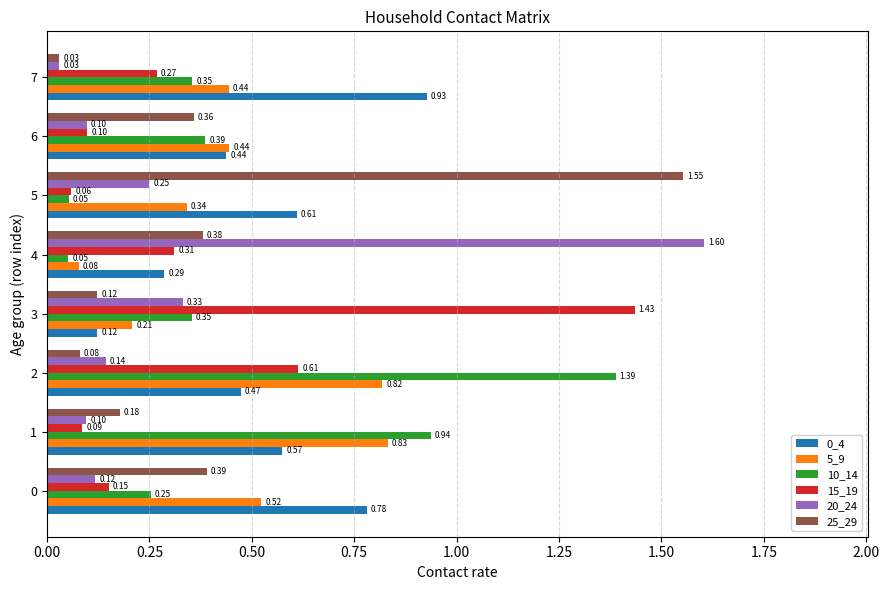

Where is 5_9 nearest to the value 0?

4